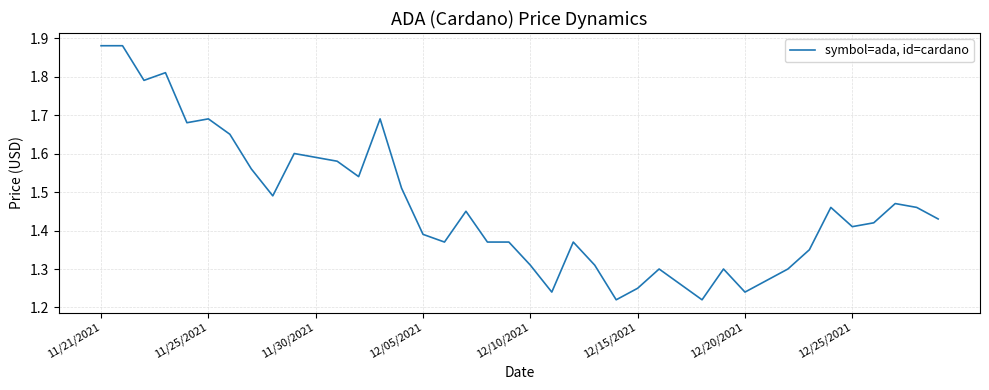

Does the chart have visible grid lines?

Yes